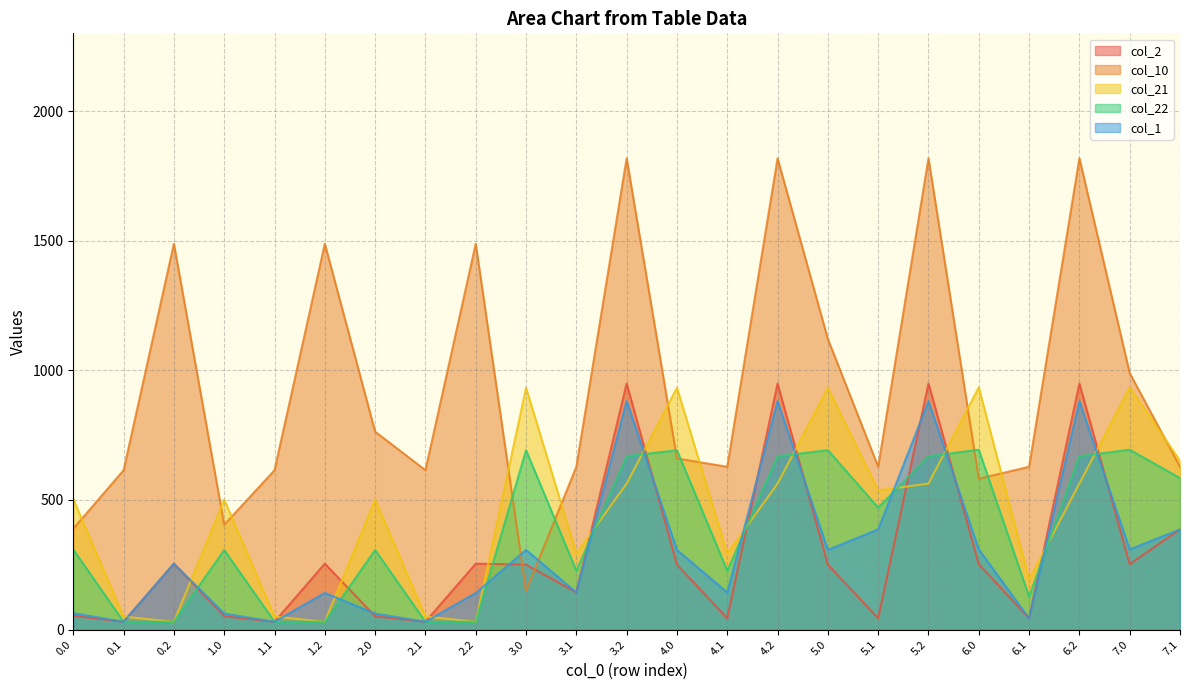

What is the sum of all col_21 values?

10637.7